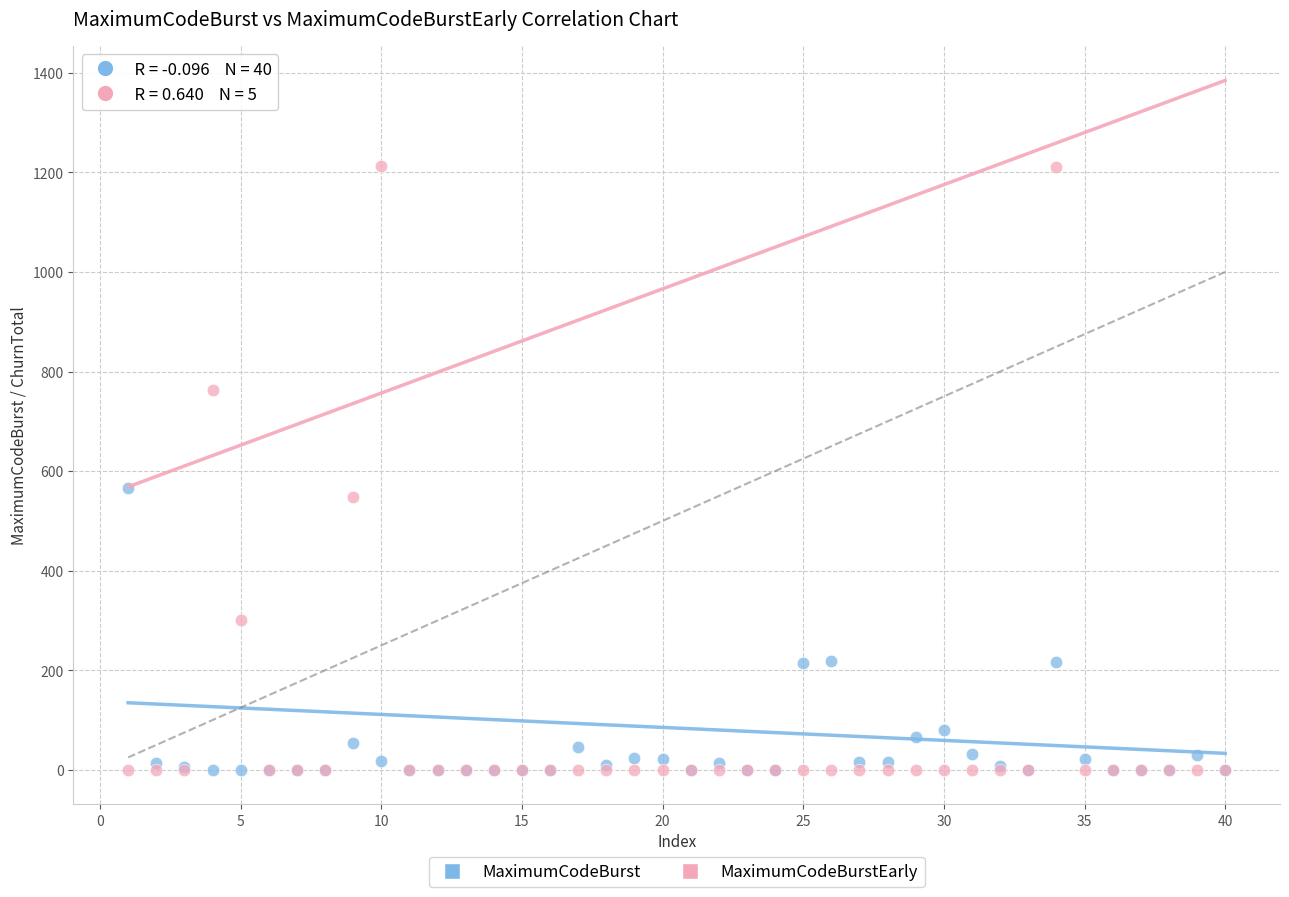

Across all series, what Y value is closest to 606?

567